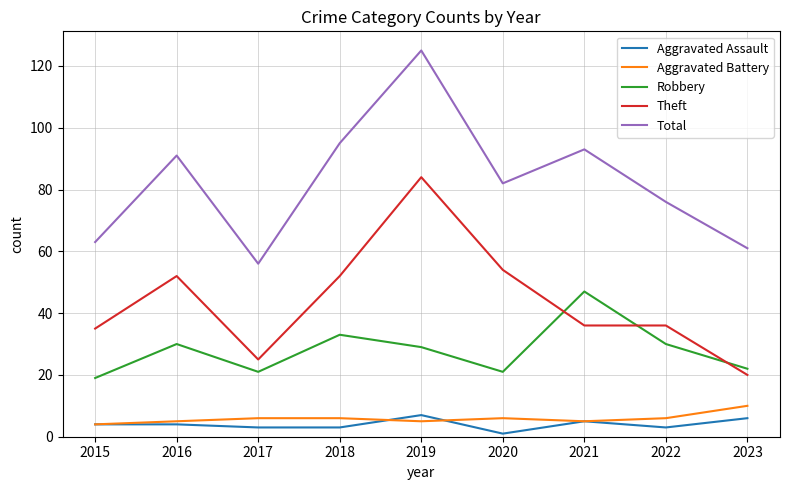

What is the maximum value shown in the chart?

125